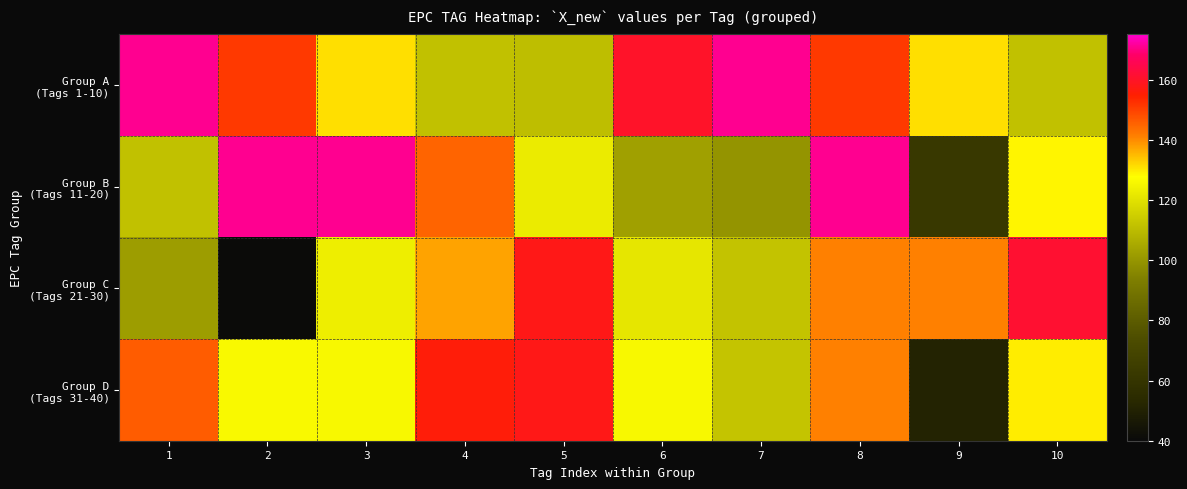

Which series has the largest total across all categories?

Group A (Tags 1-10)